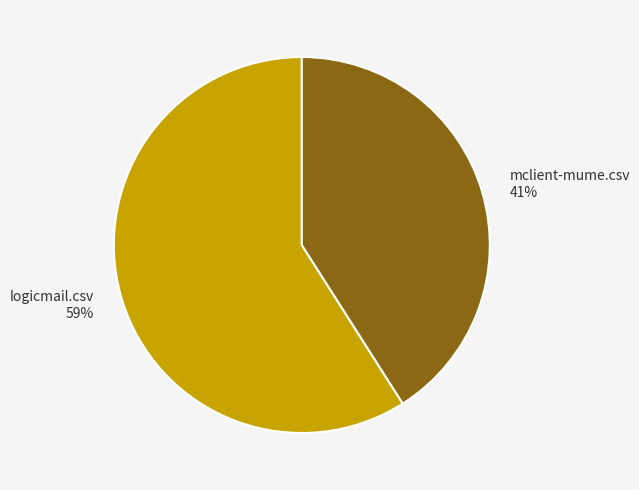

To the nearest percent, what is the difference between the largest and smallest slice percentages?

18%